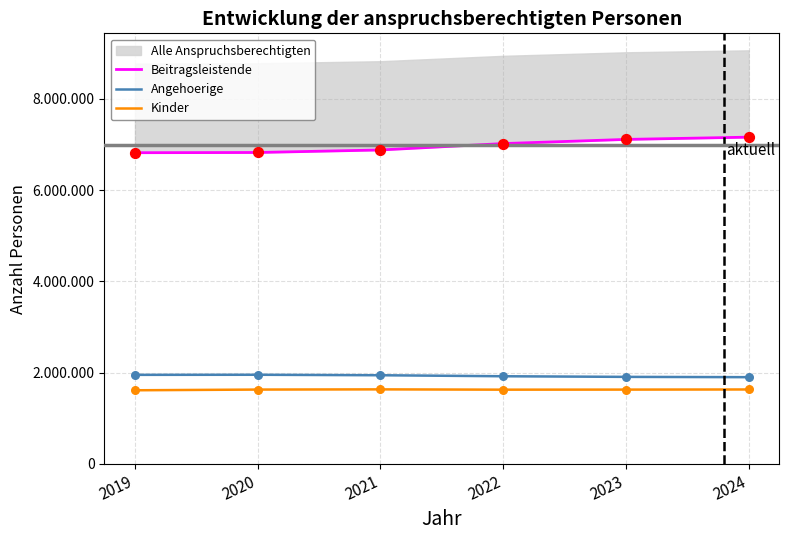

Which series contains the lowest Y value?

Kinder